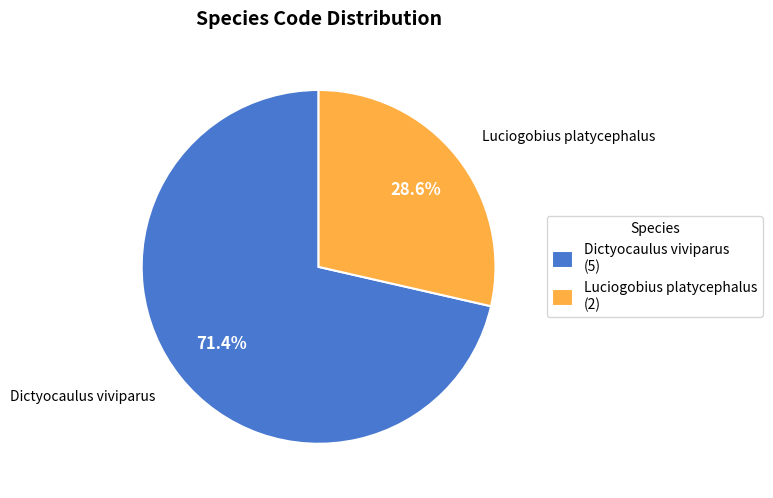

Is it true that Luciogobius platycephalus is 34% of the pie?

False